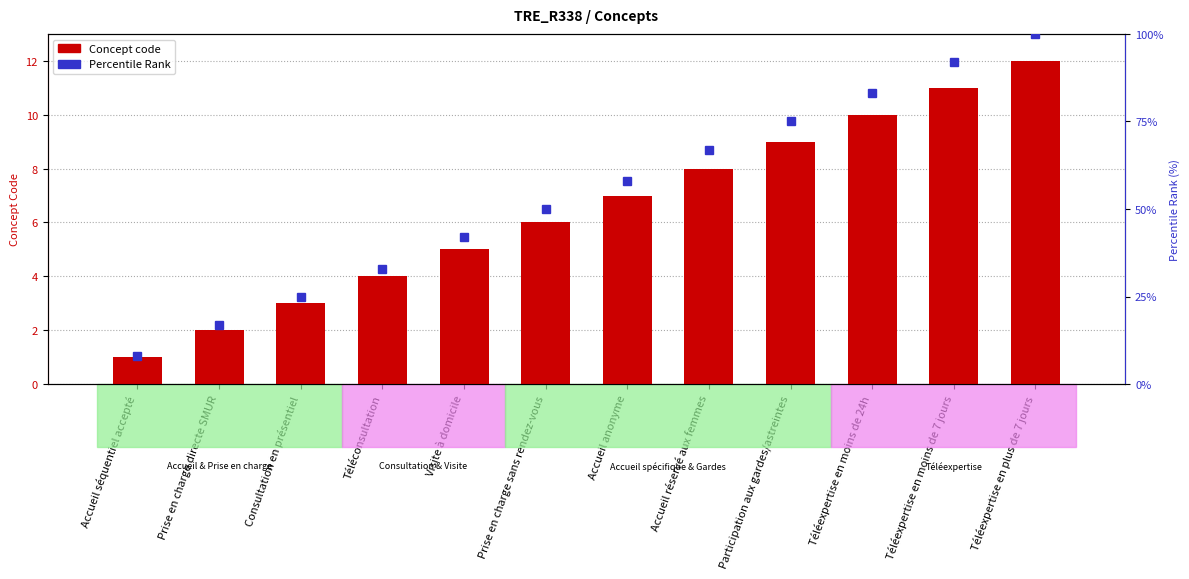

Reading left to right, what are all the values shown in this chart?

Concept code: Accueil séquentiel accepté=1	Prise en charge directe SMUR=2	Consultation en présentiel=3	Téléconsultation=4	Visite à domicile=5	Prise en charge sans rendez-vous=6	Accueil anonyme=7	Accueil réservé aux femmes=8	Participation aux gardes/astreintes=9	Téléexpertise en moins de 24h=10	Téléexpertise en moins de 7 jours=11	Téléexpertise en plus de 7 jours=12
Percentile Rank: Accueil séquentiel accepté=8	Prise en charge directe SMUR=17	Consultation en présentiel=25	Téléconsultation=33	Visite à domicile=42	Prise en charge sans rendez-vous=50	Accueil anonyme=58	Accueil réservé aux femmes=67	Participation aux gardes/astreintes=75	Téléexpertise en moins de 24h=83	Téléexpertise en moins de 7 jours=92	Téléexpertise en plus de 7 jours=100